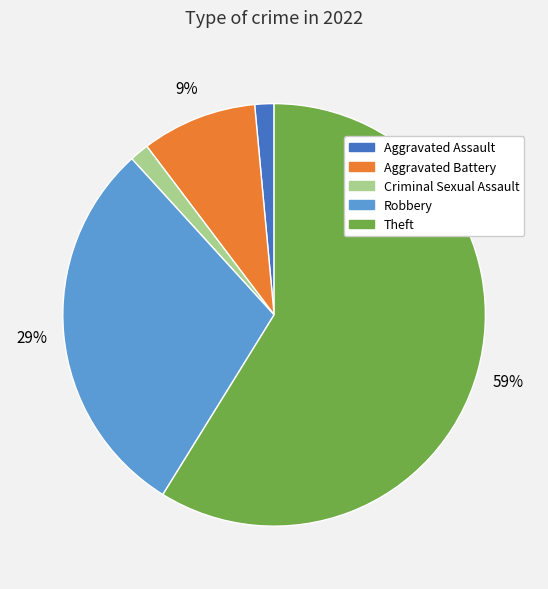

How many segments does this pie chart have?

5